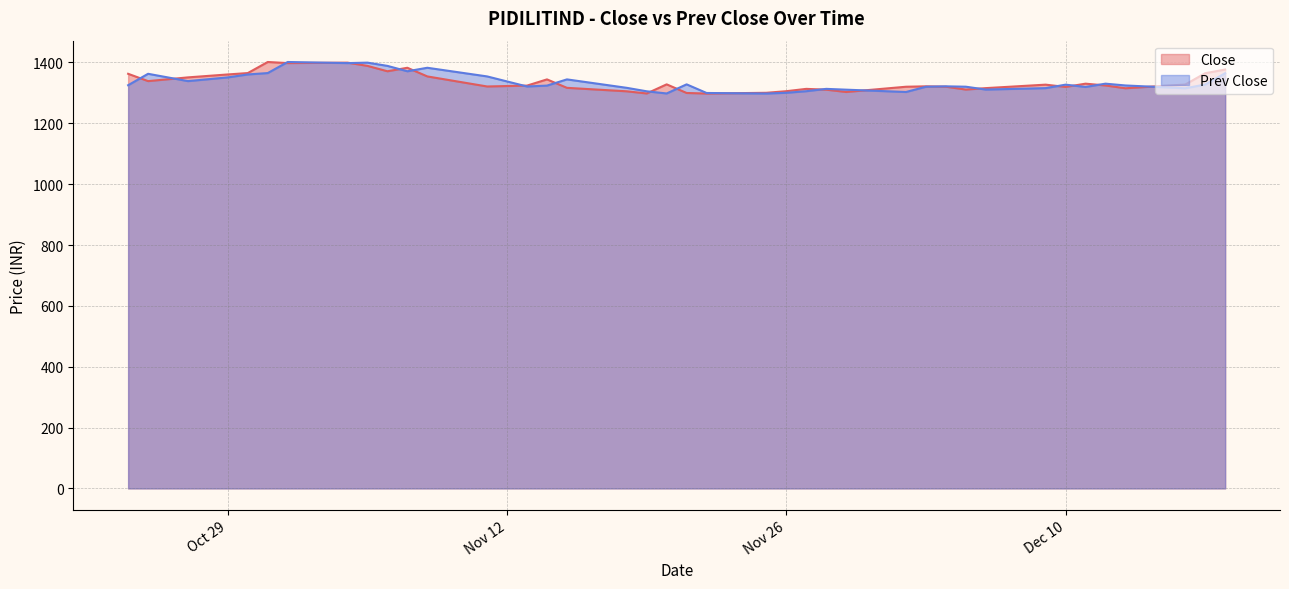

The value of Close at 2019-12-02 is 826.4. True or false?

False